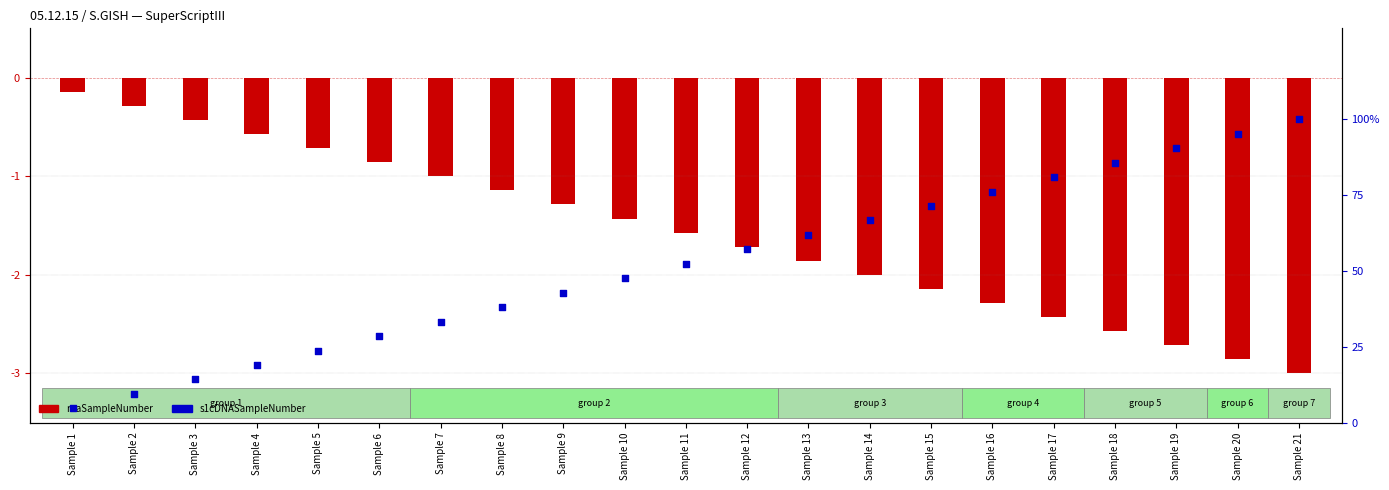

Which series has the largest total across all categories?

s1cDNASampleNumber